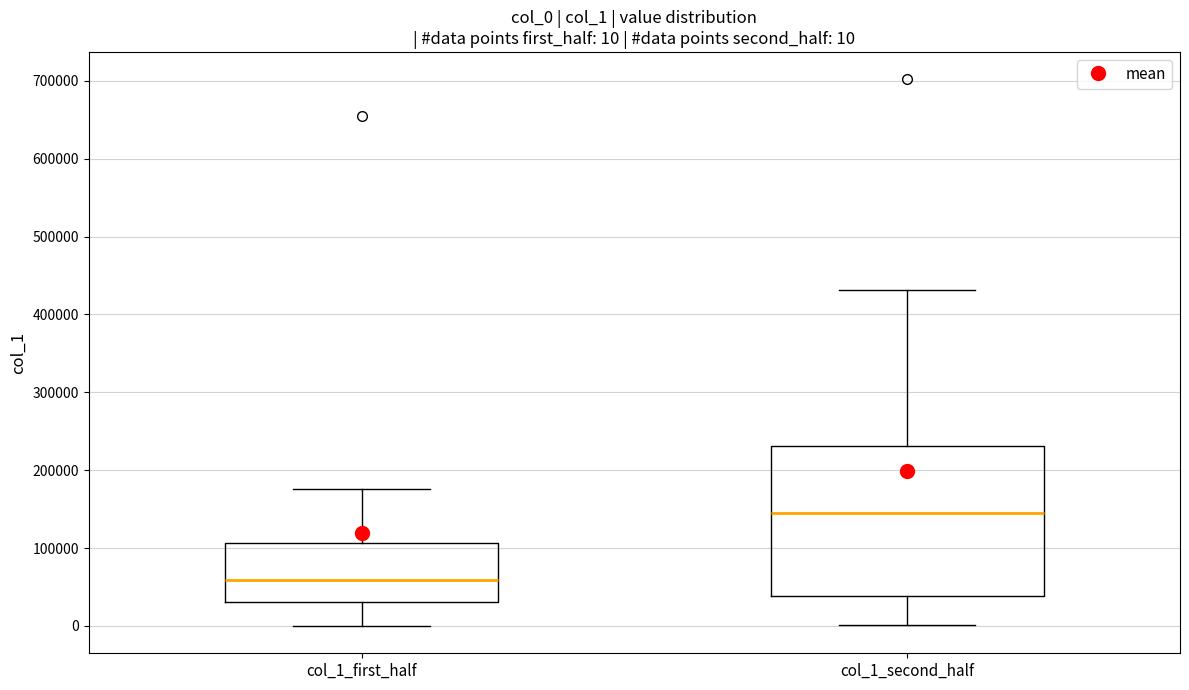

Which box has the highest median line?

col_1_second_half